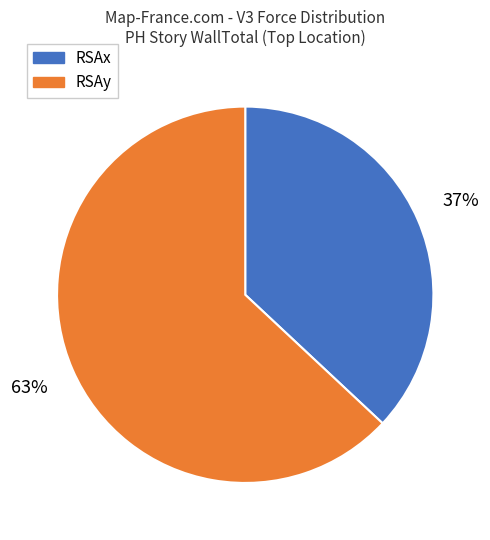

To the nearest percent, what is the difference between the largest and smallest slice percentages?

26%